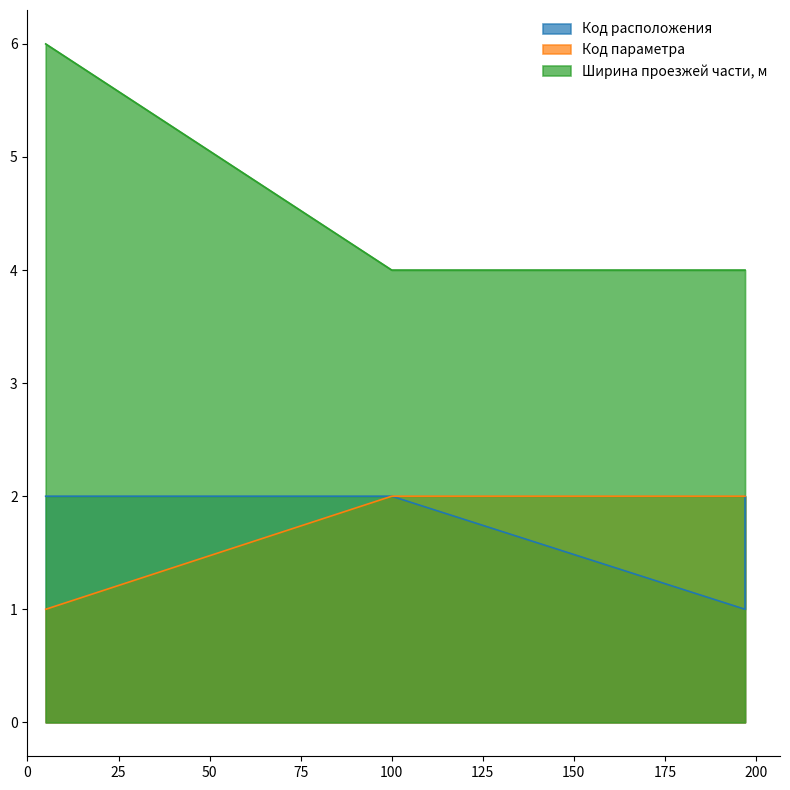

The value of Ширина проезжей части, м at 197 is 4. True or false?

True